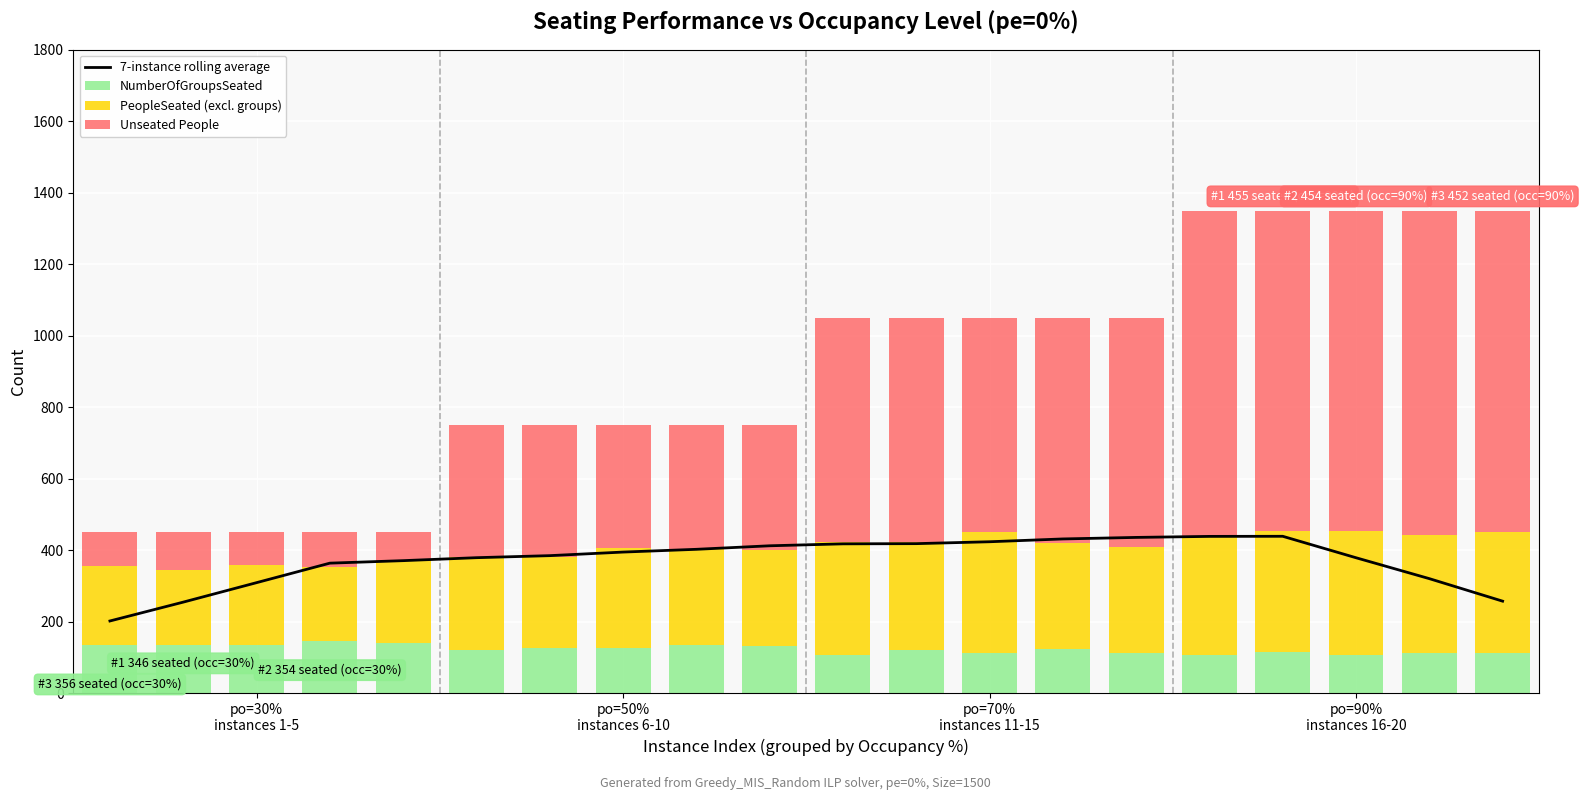

Are the bars horizontal?

No